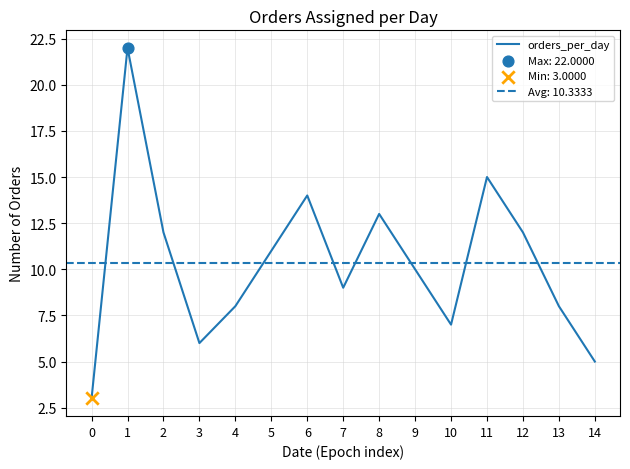

Which has a higher value, 10 or 4?

4